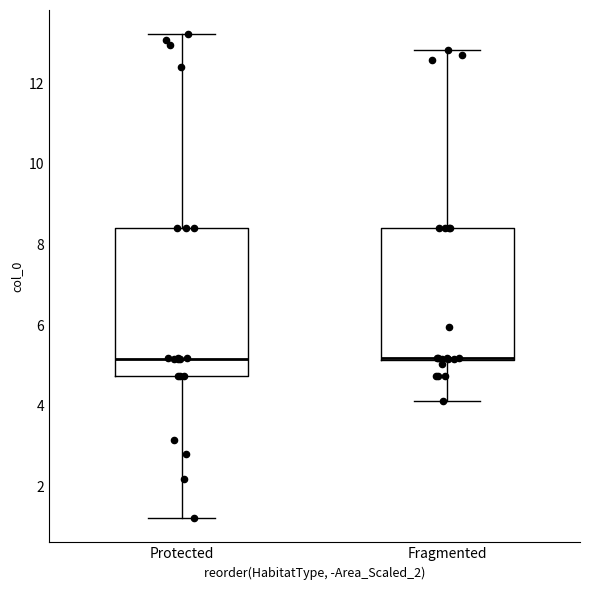

Reading left to right, transcribe this box plot: for each box, give where its median line is, the range the box spans, and where its two whiskers end, as read against the y-axis. The values are not printed on the chart, so give them approximately, as read against the axis.

Protected: median 5.2, box 4.8 to 8.4, whiskers 1.2 to 13.2
Fragmented: median 5.2 (drawn on the box's lower edge), box 5.2 to 8.4, whiskers 4.2 to 12.8